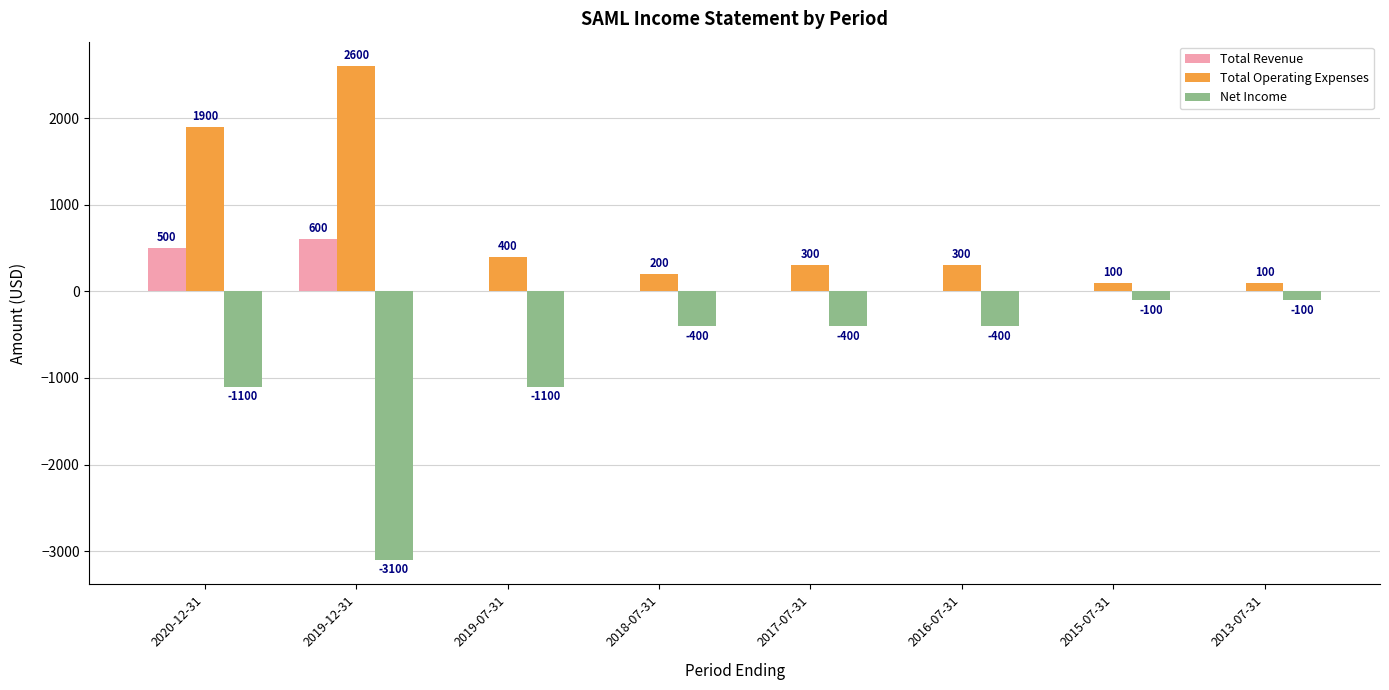

True or false: Total Operating Expenses has a value of 100 at 2013-07-31.

True